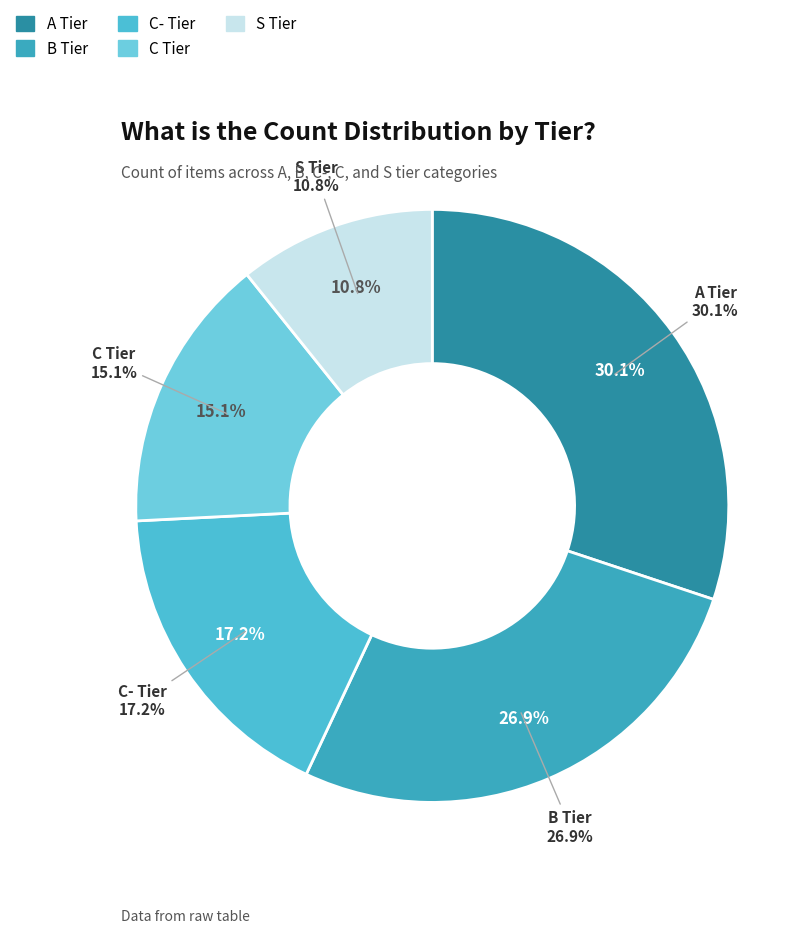

Is the sum of A Tier and C- Tier greater than half?

No